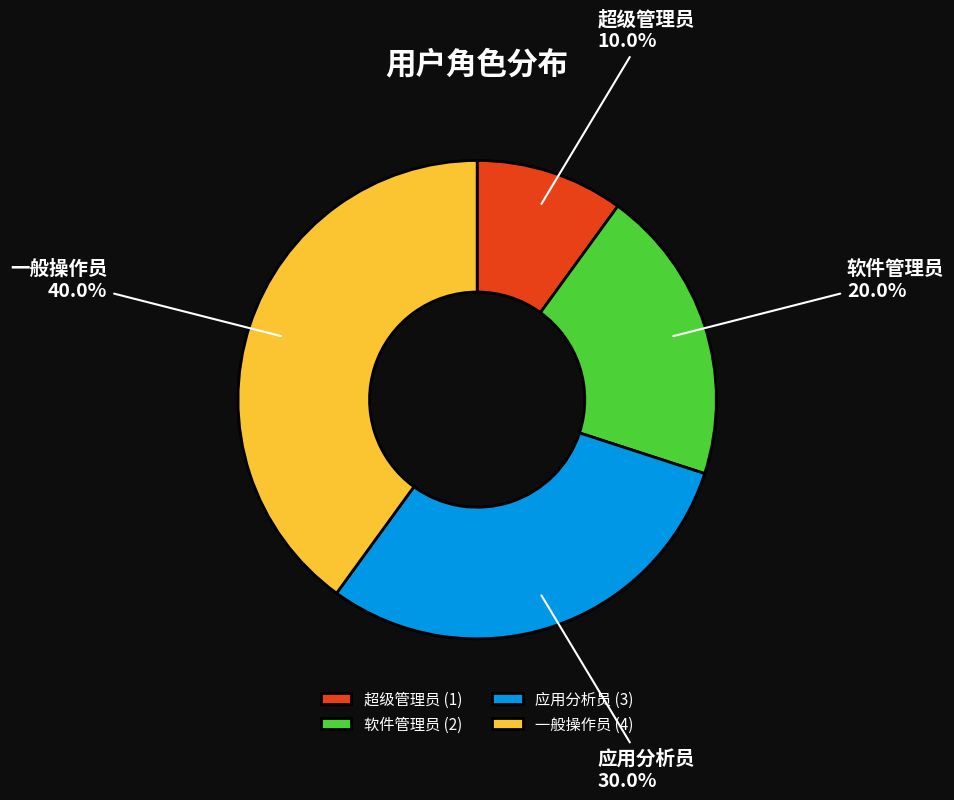

What portion of the pie excludes 应用分析员?

70.0%